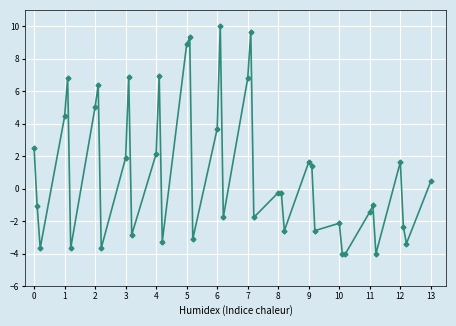

What is the difference between the second highest and second lowest values?

13.7